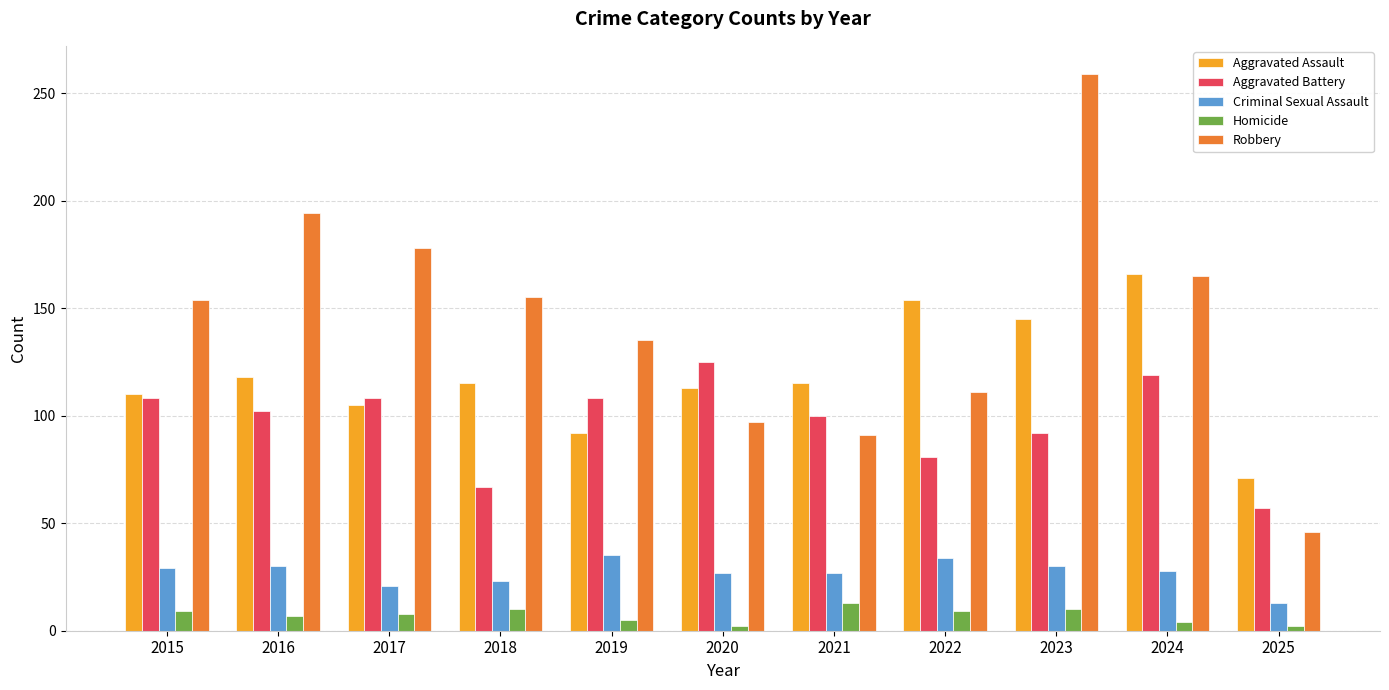

How many distinct data groups are displayed?

5